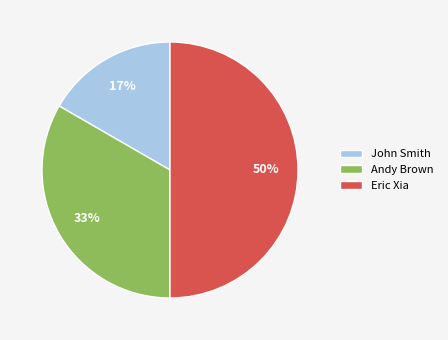

Do Andy Brown and Eric Xia together represent more than half of the pie?

Yes